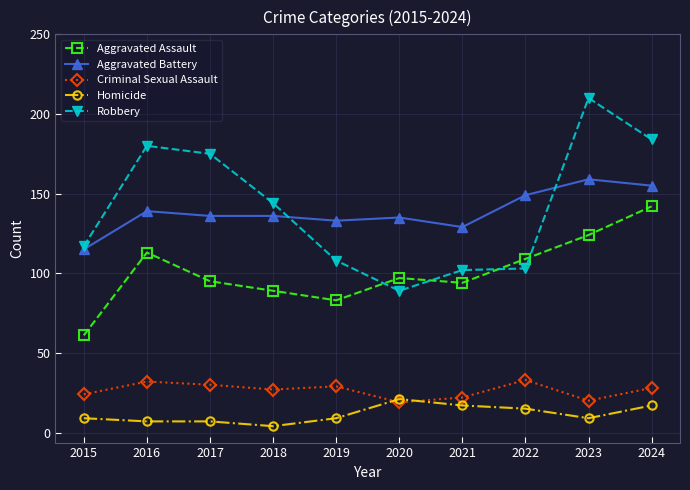

Where does the Criminal Sexual Assault series first go above 28?

2016